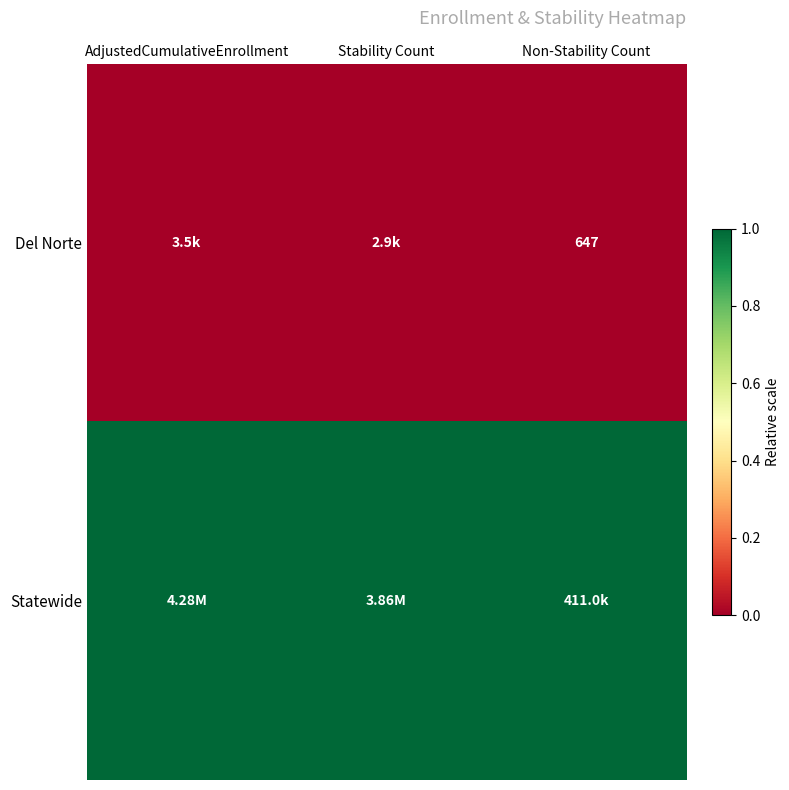

Which series has the largest total across all categories?

Statewide